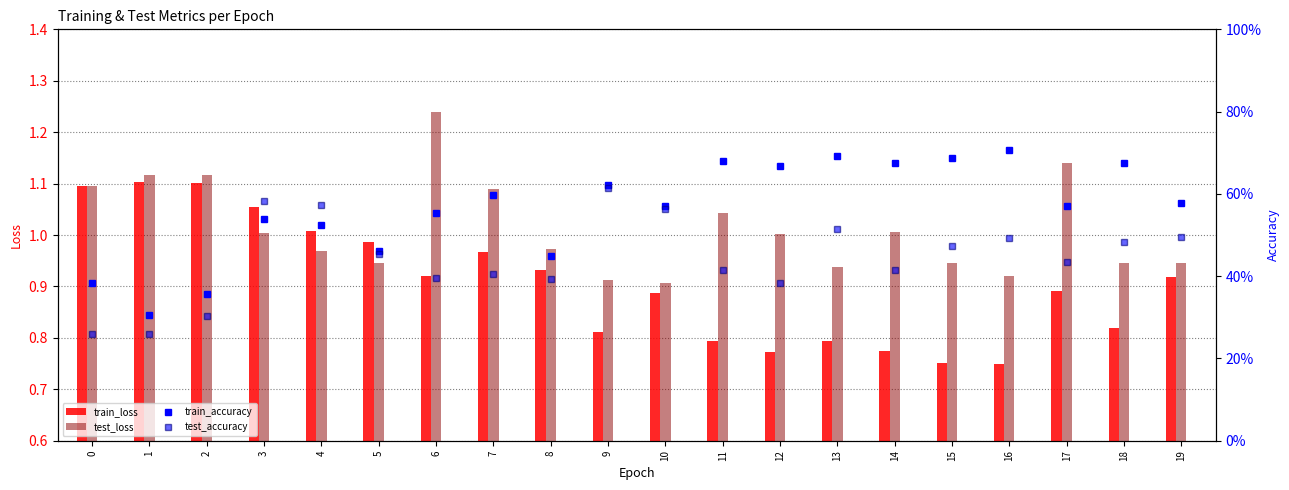

What is the smallest value displayed?

0.3